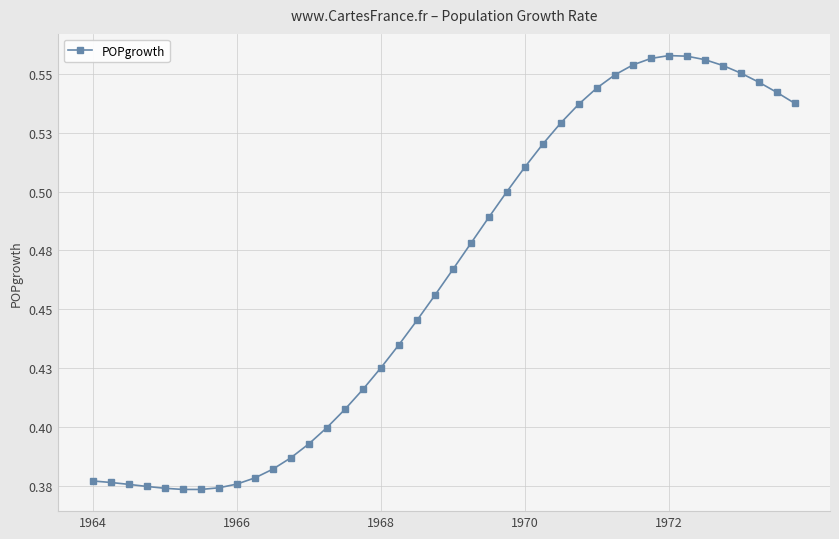

Does the chart have visible grid lines?

Yes